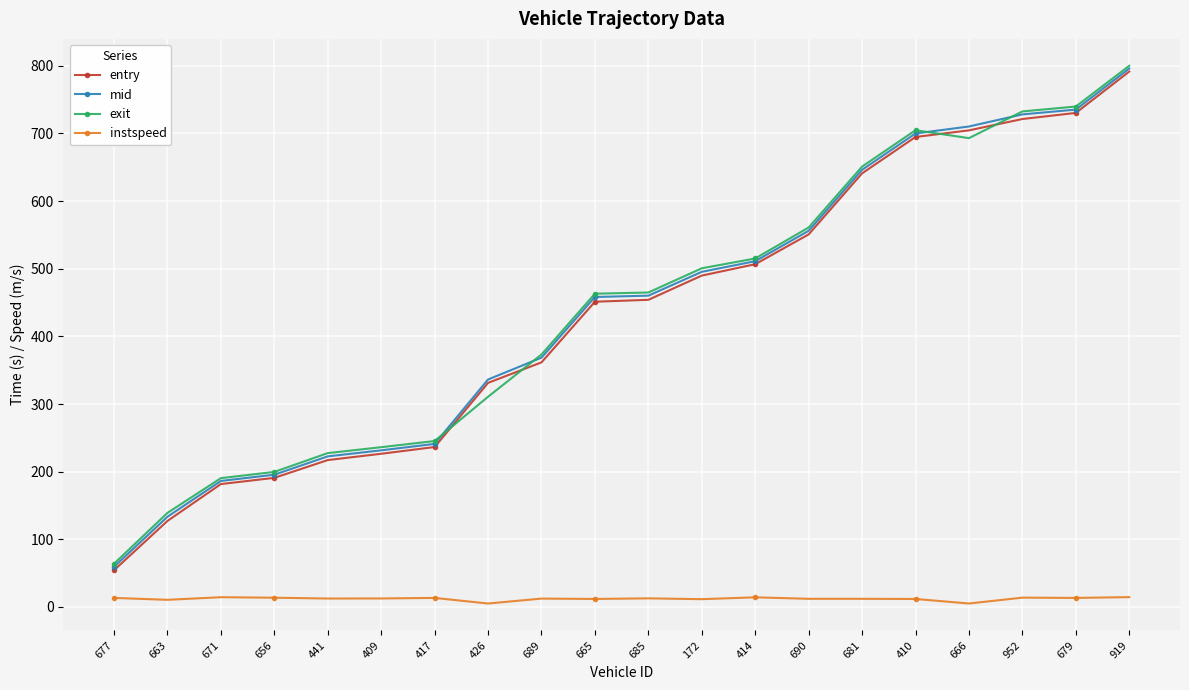

True or false: instspeed and mid cross at least once.

False